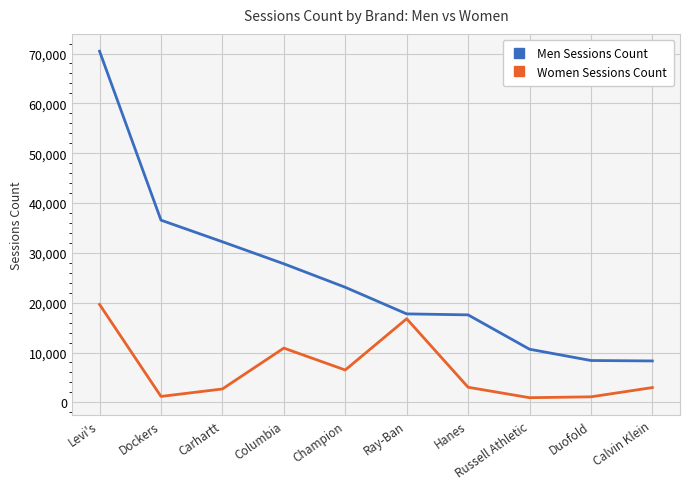

How many distinct data groups are displayed?

2